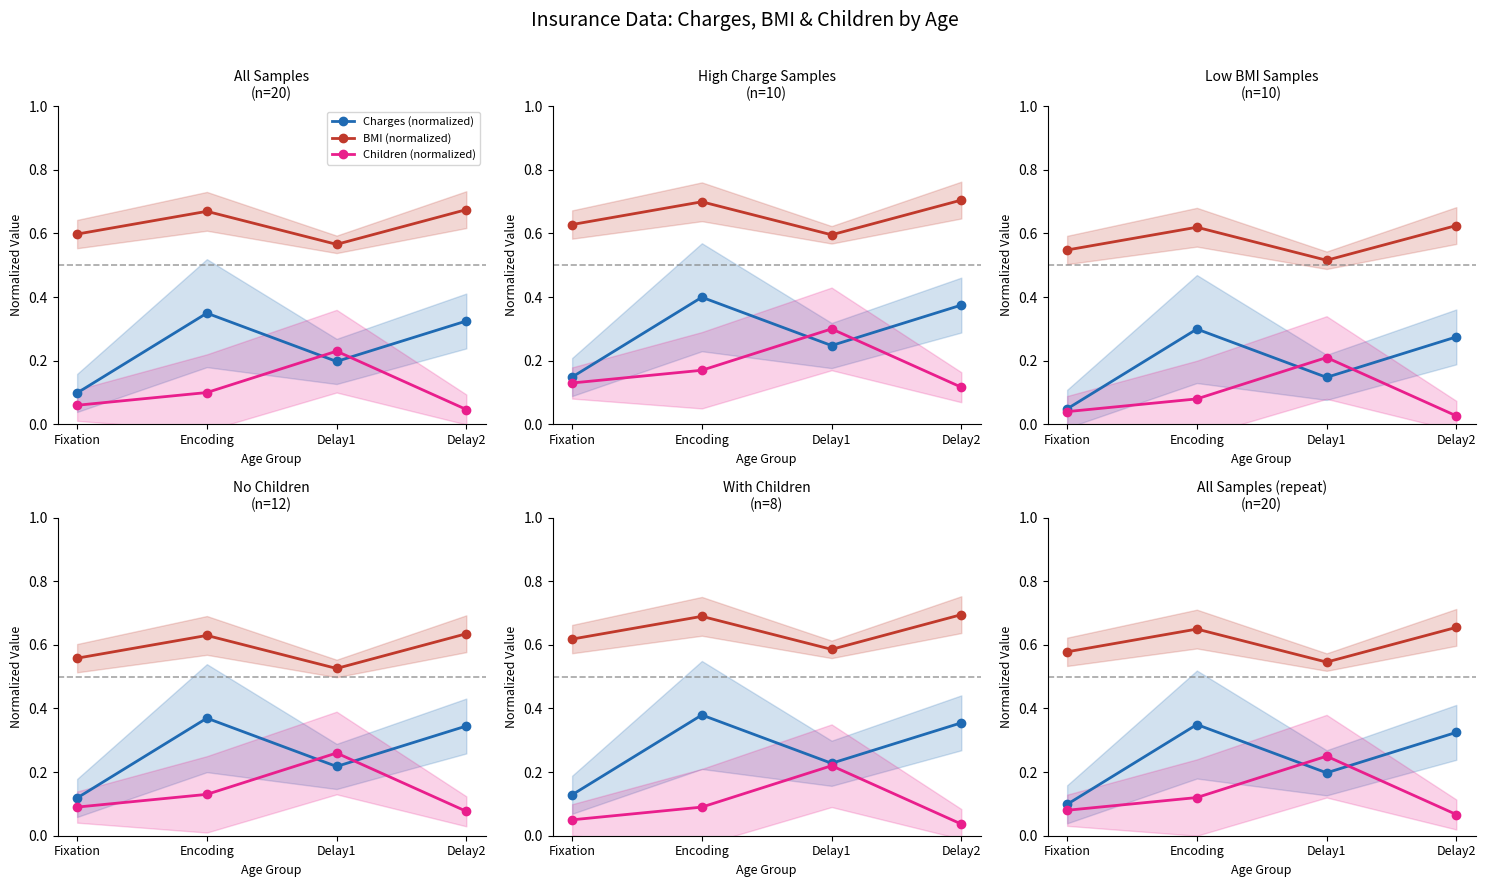

The value of BMI (normalized) at Delay1 is 0.1. True or false?

False